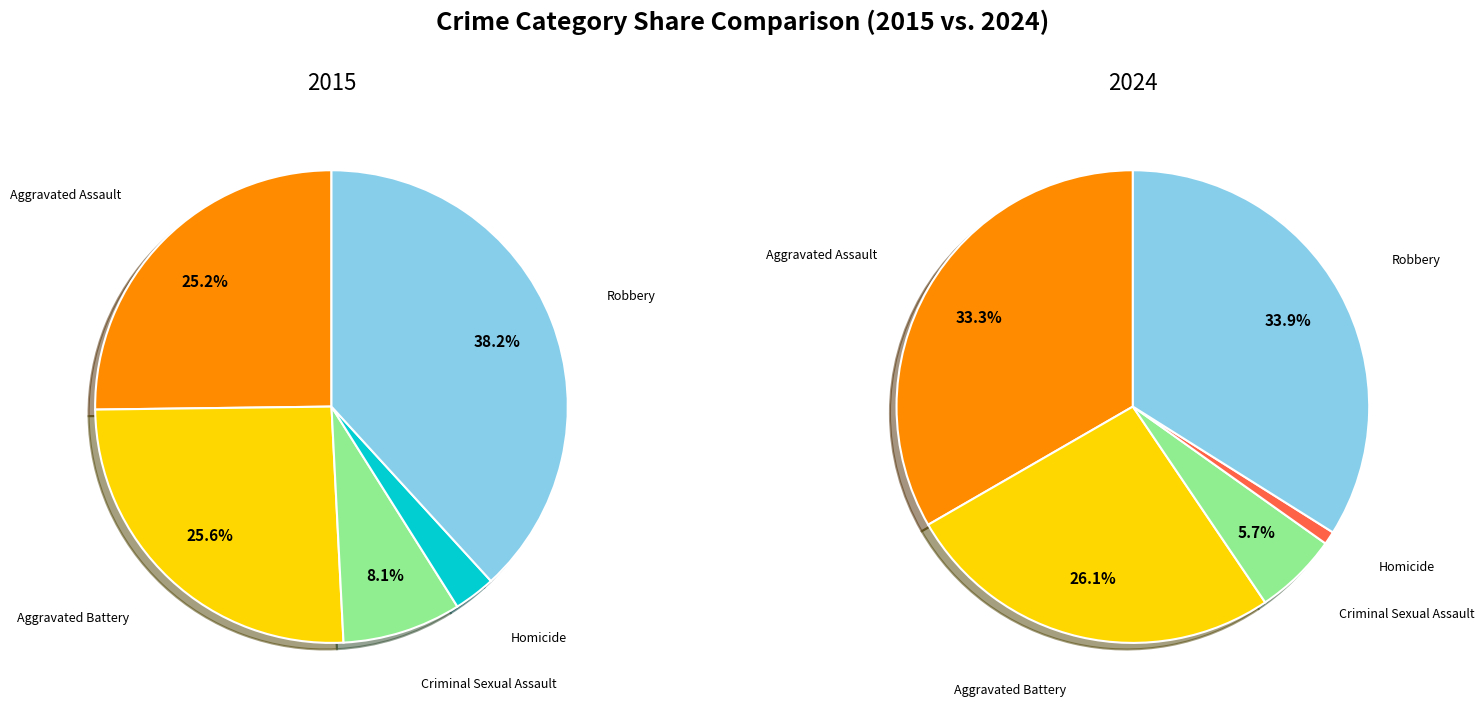

What percentage is the Aggravated Assault slice, to the nearest percent?

33%